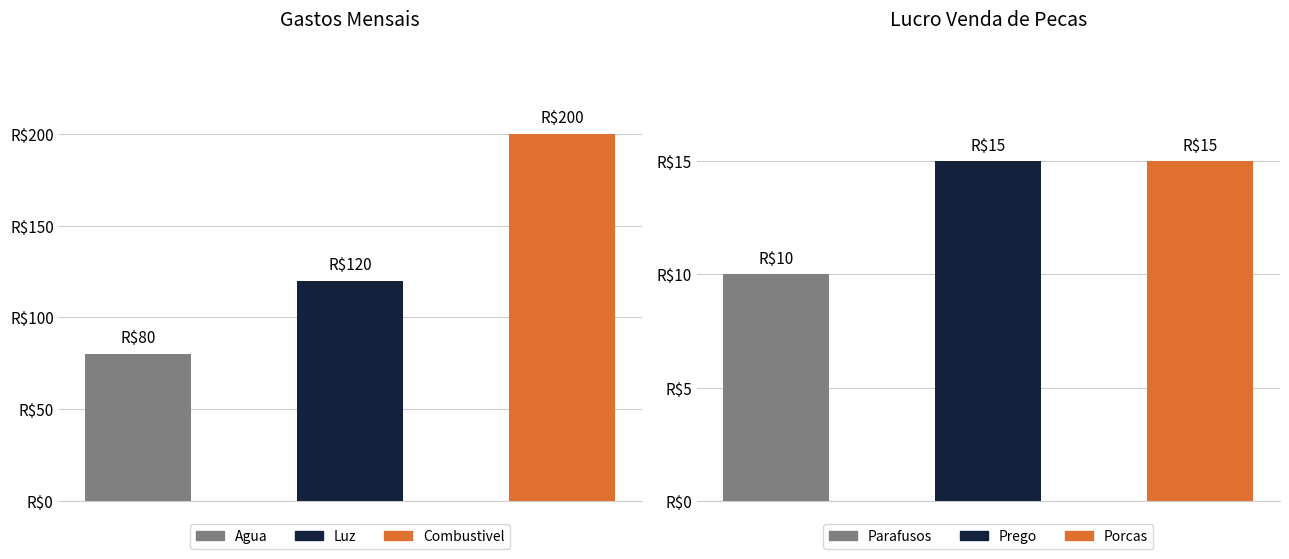

What is the sum of the Lucro values at 0 and 2?

25